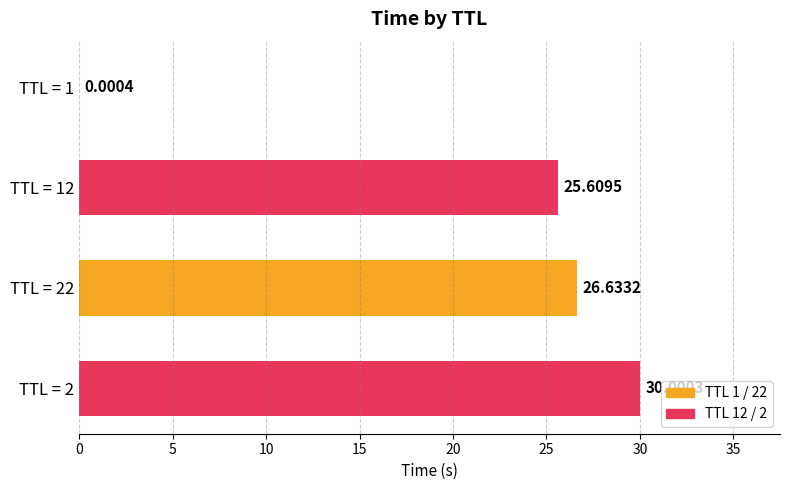

What is the sum of the values at TTL = 12 and TTL = 22?

52.2